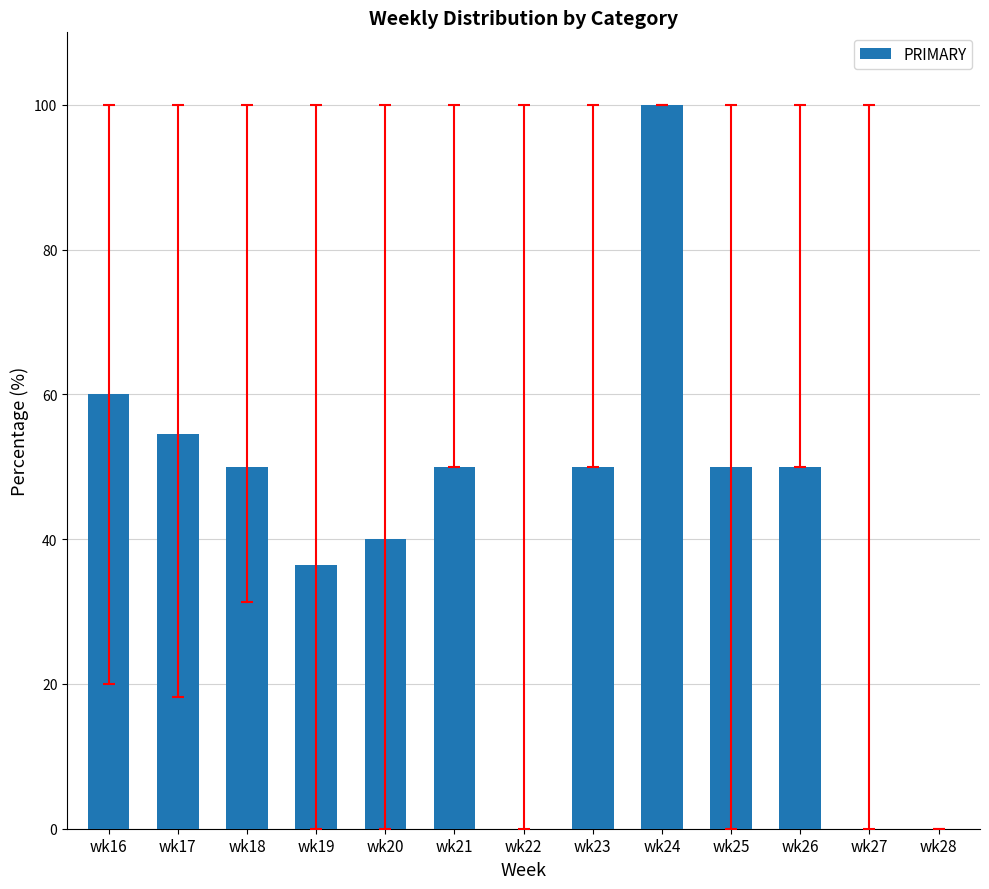

Reading right to left, what are all the values shown in this chart?

wk28=0.0	wk27=0.0	wk26=50.0	wk25=50.0	wk24=100.0	wk23=50.0	wk22=0.0	wk21=50.0	wk20=40.0	wk19=36.4	wk18=50.0	wk17=54.5	wk16=60.0